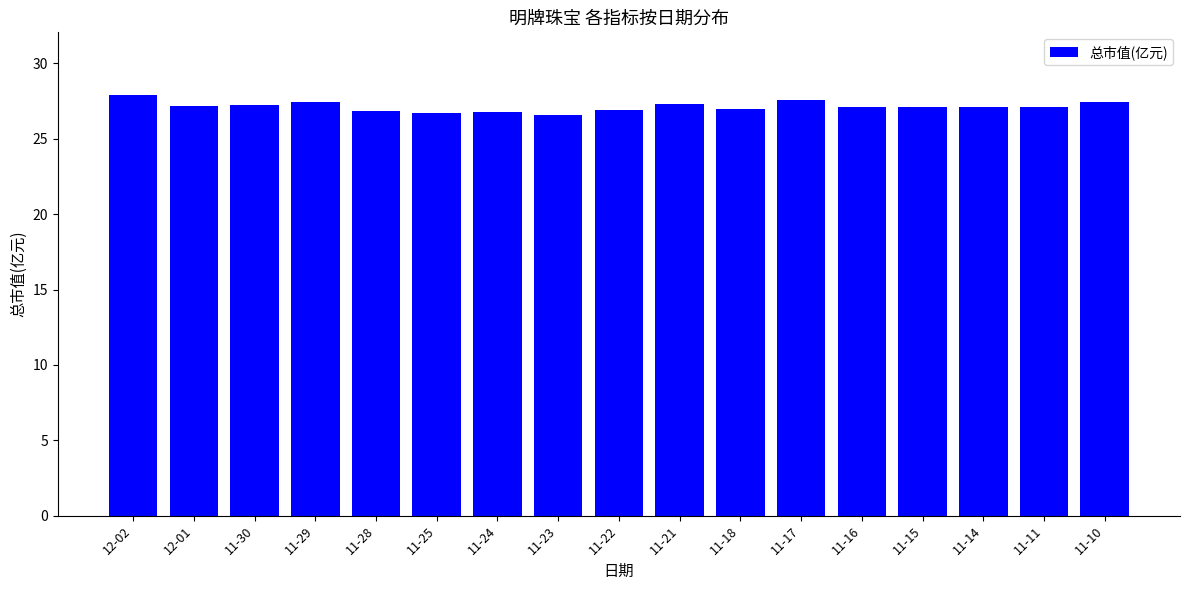

What is the ratio of the value at 11-15 to the value at 12-01?

1.0